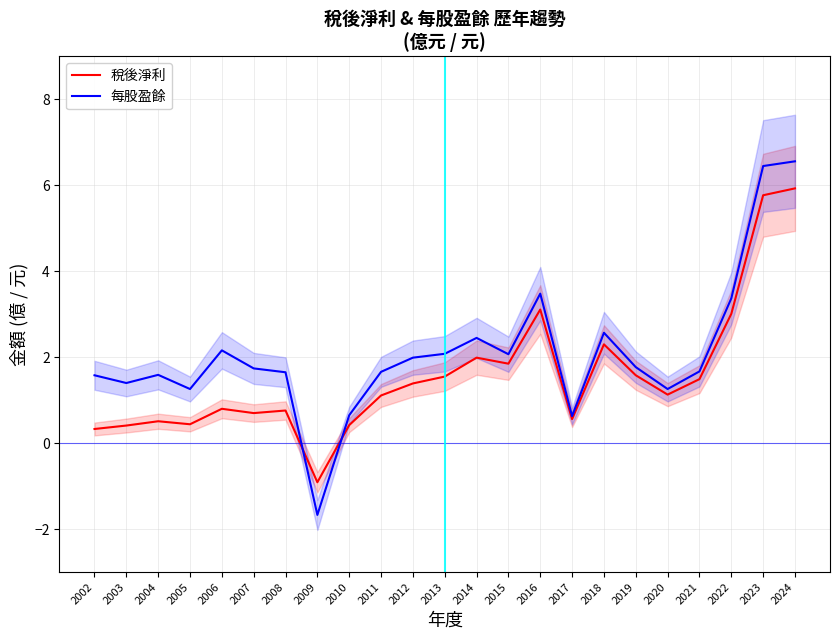

True or false: 每股盈餘 has more than 2 interior local peaks.

True